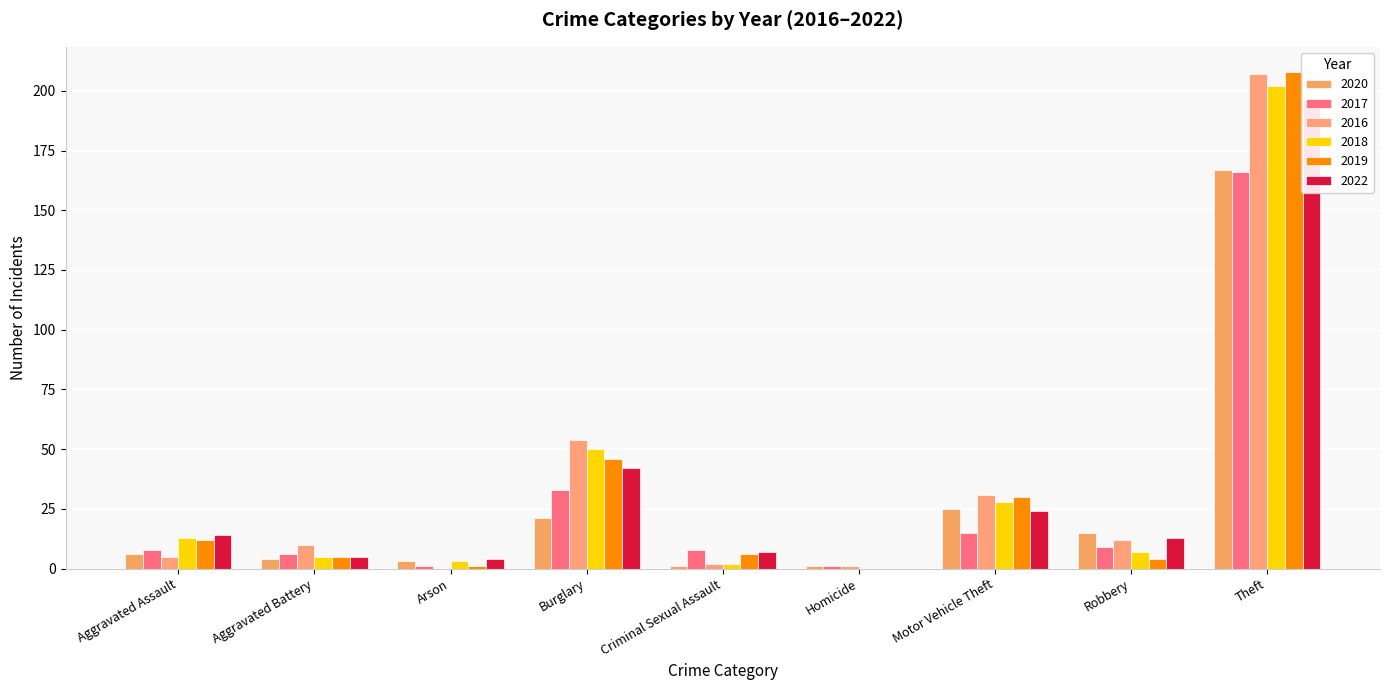

List the series in order of their peak value, lowest first.

2020, 2017, 2022, 2018, 2019, 2016